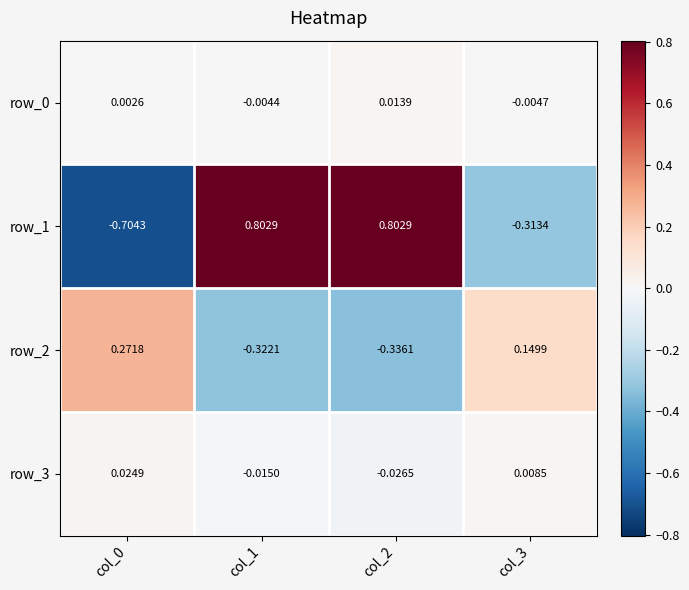

Which series changed the most between col_2 and col_3?

row_1